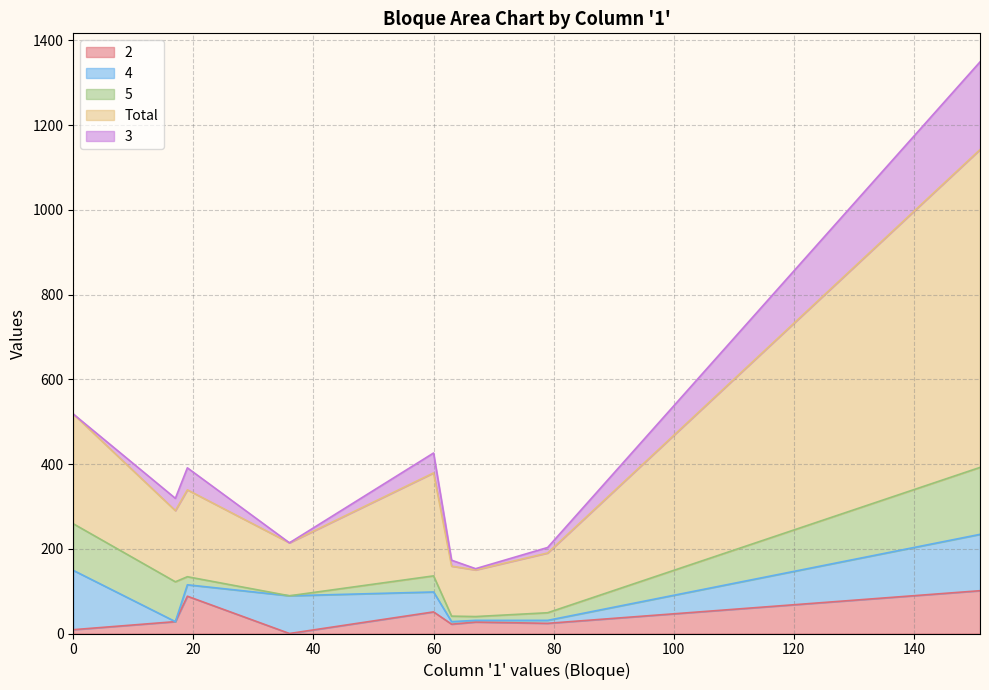

Rank the series by their maximum value, from highest to lowest.

Total, 3, 5, 4, 2